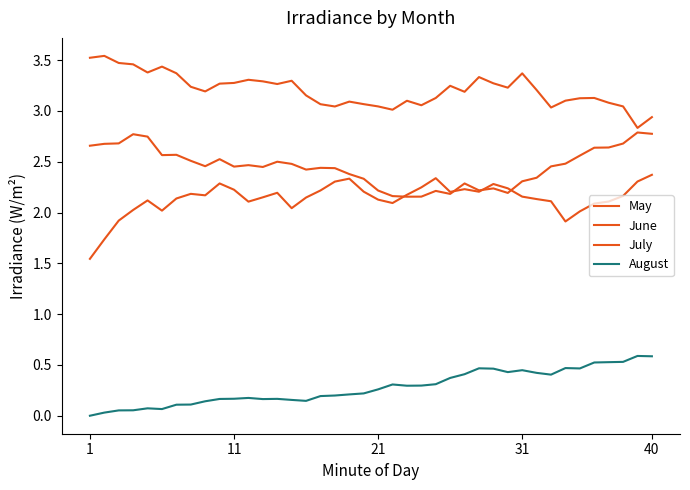

True or false: August and July intersect in this chart.

False